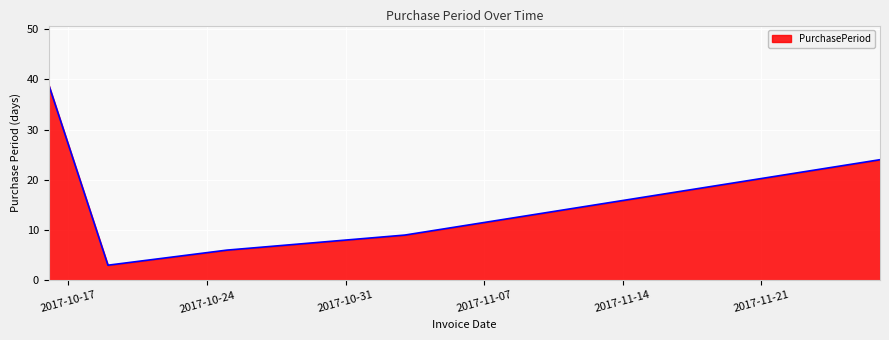

How many interior local valleys (lower than both neighbors) does the data have?

1